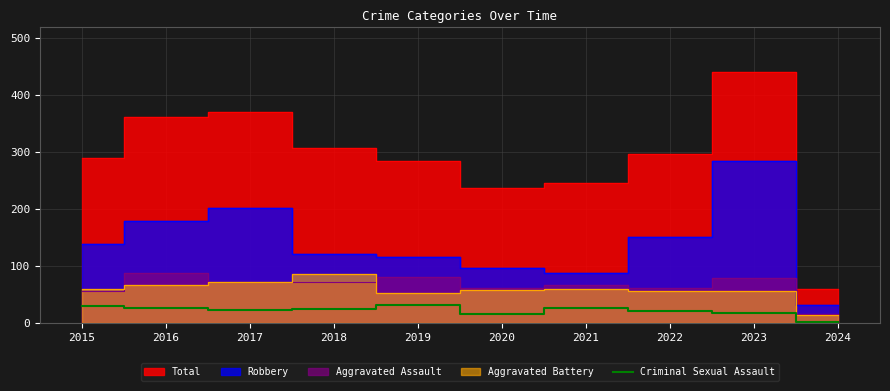

How many interior local peaks (higher than both neighbors) does the data have?

2